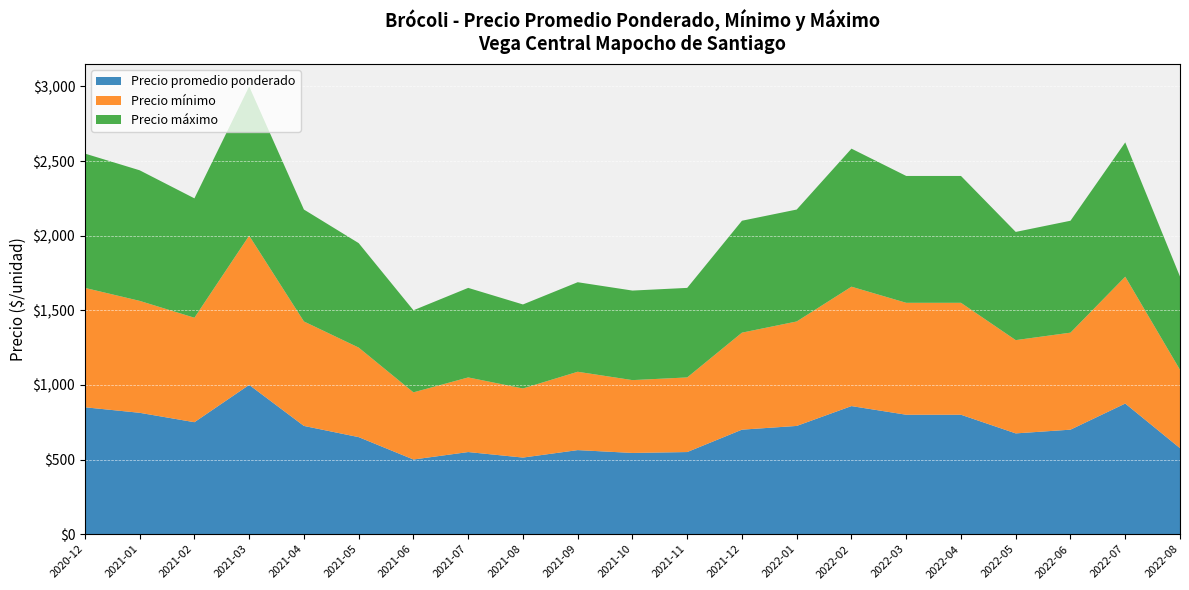

Reading left to right, list all the values displayed in this chart.

Precio promedio ponderado: 850	813	750	1000	725	650	500	550	513	563	544	550	700	725	858	800	800	675	700	875	576
Precio mínimo: 800	750	700	1000	700	600	450	500	463	525	488	500	650	700	800	750	750	625	650	850	525
Precio máximo: 900	875	800	1000	750	700	550	600	563	600	600	600	750	750	925	850	850	725	750	900	625